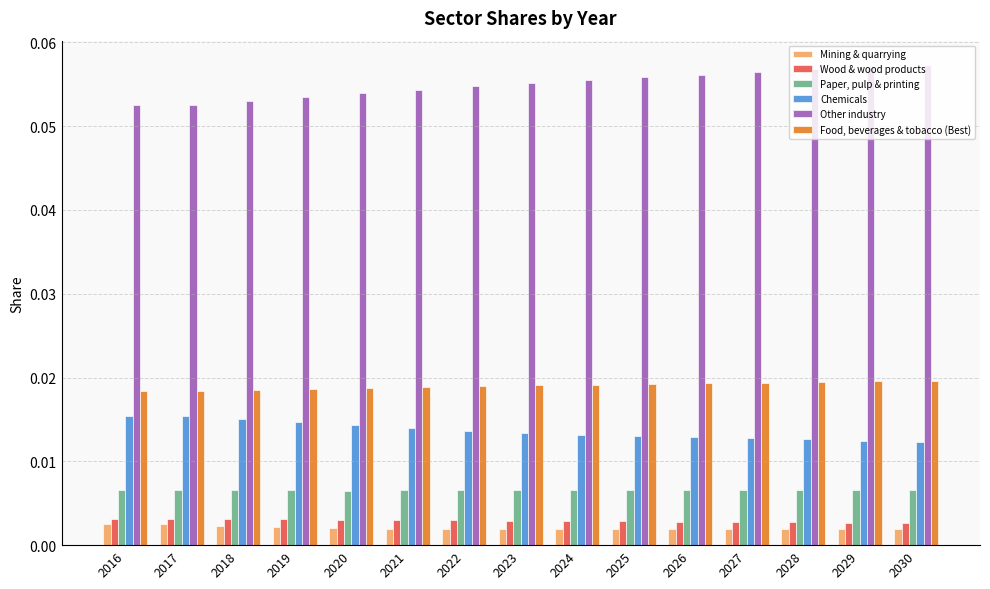

At how many categories does at least one series exceed 0?

15